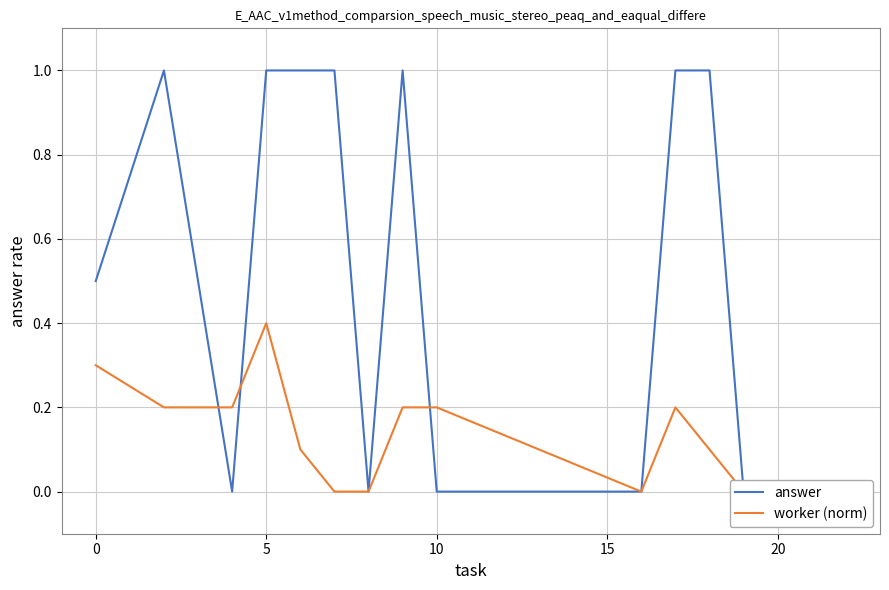

How many values in the answer series exceed 0?

8